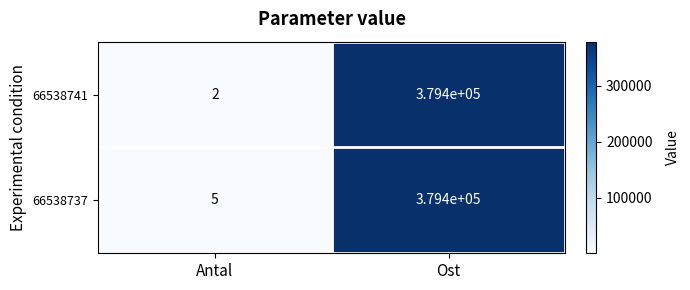

Reading left to right, list all the values displayed in this chart.

66538741: 2	379400
66538737: 5	379400